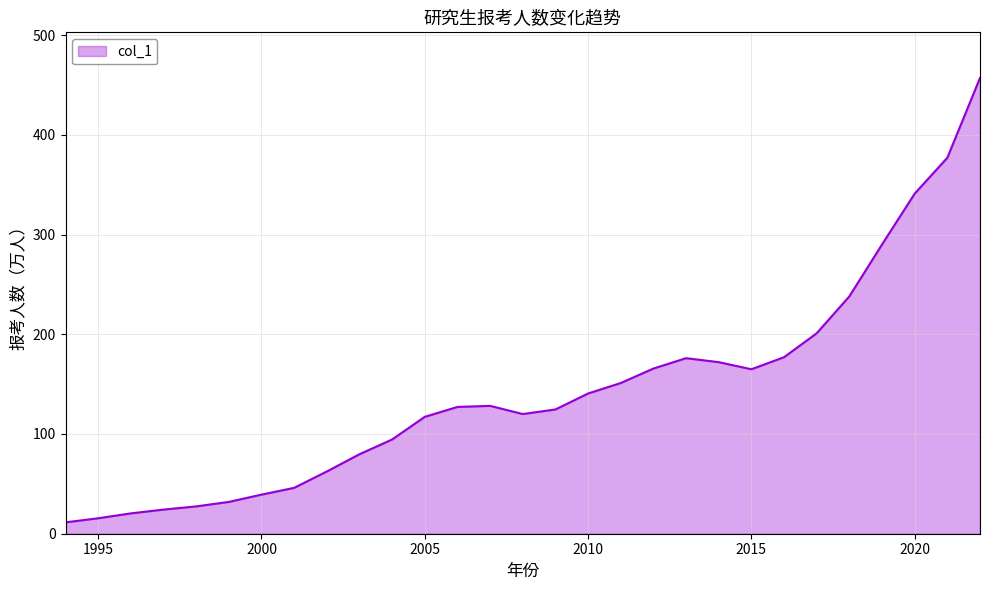

What is the minimum value shown in the chart?

11.4